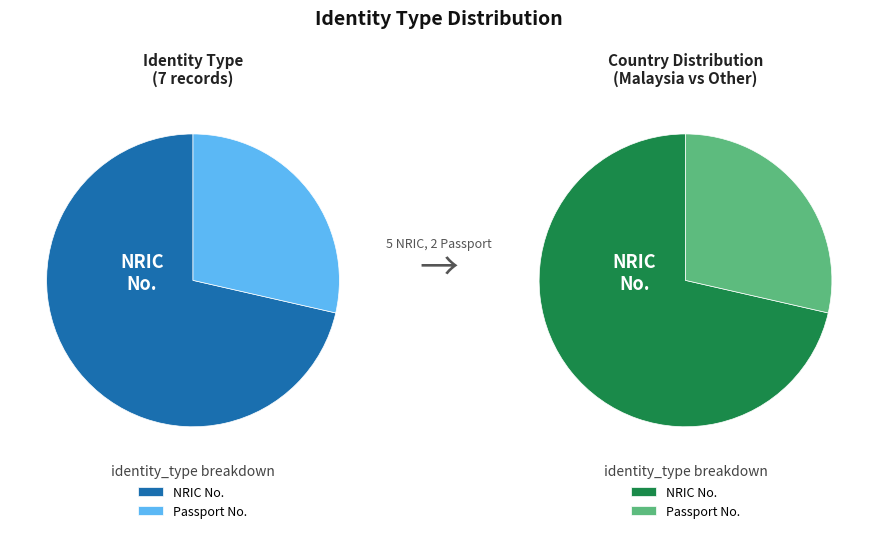

How many slices are in this pie chart?

2